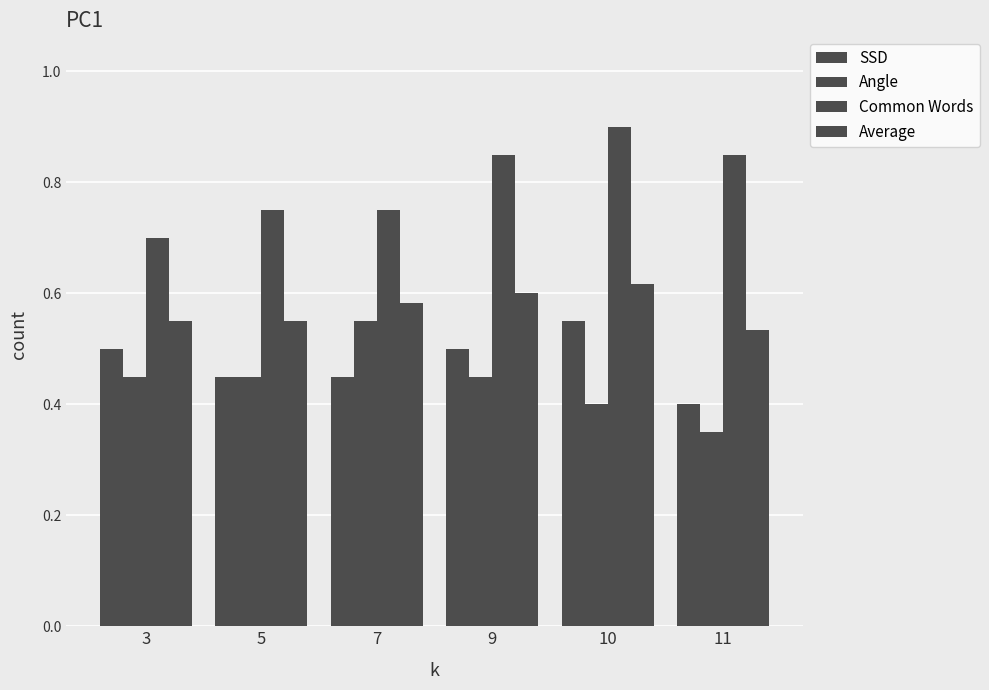

What is the spread (max minus min) of values at 9?

0.4